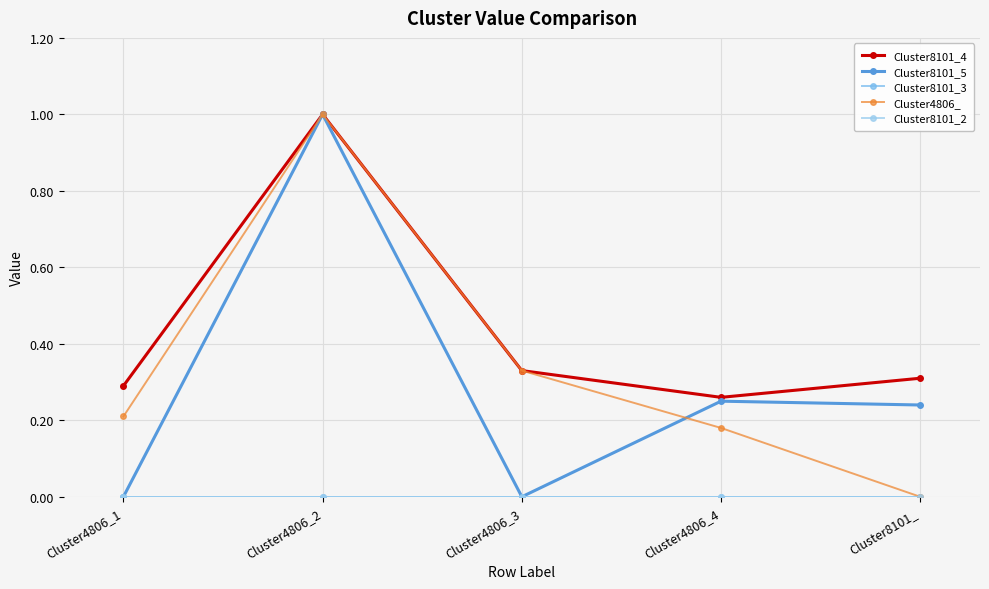

Is this an area chart (filled region under the line)?

No